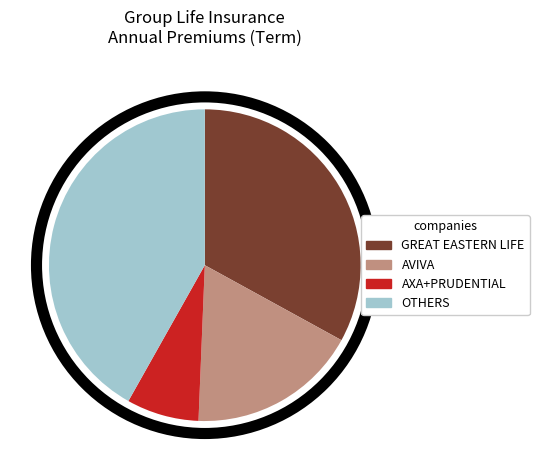

Does any single category account for the majority?

No